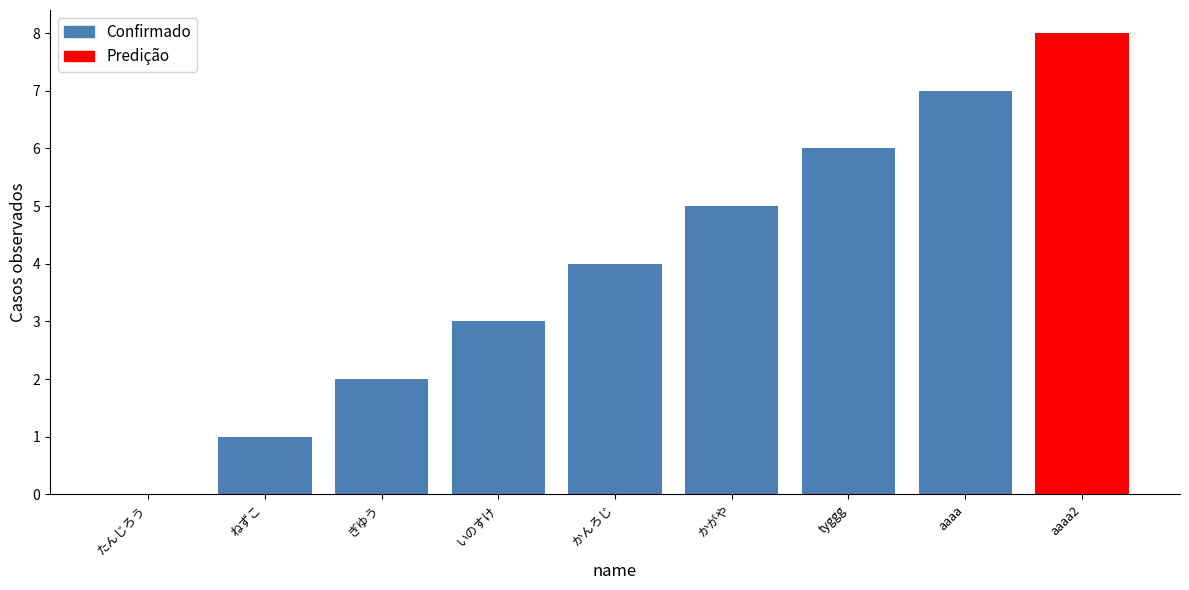

How many positive values does the Confirmado series have?

7